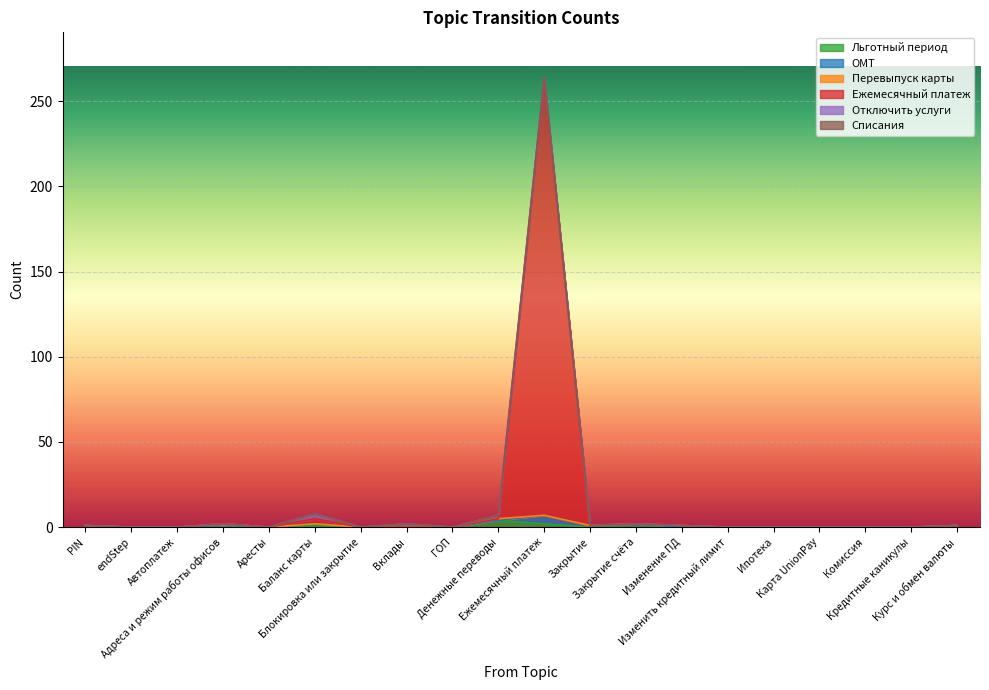

The Перевыпуск карты series shows -1 at Аресты. True or false?

False